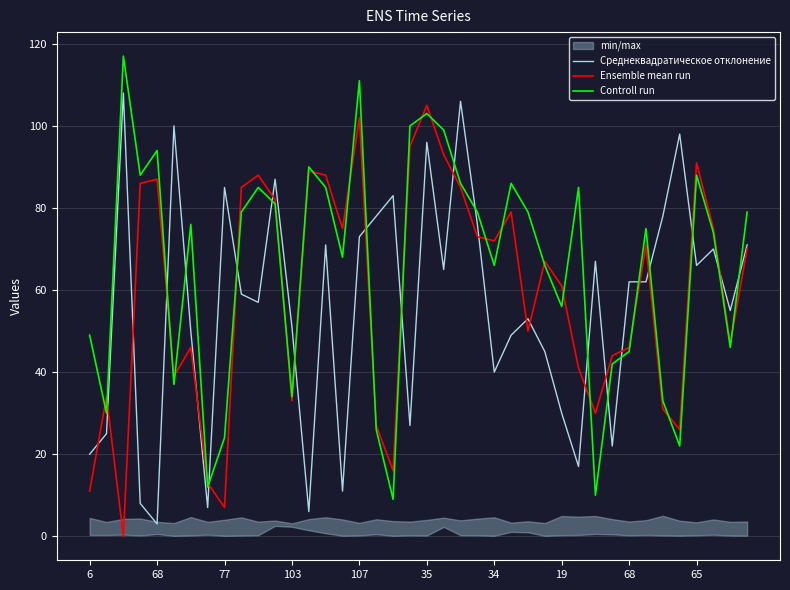

True or false: Ensemble mean run has a value of 75 at 37.

True